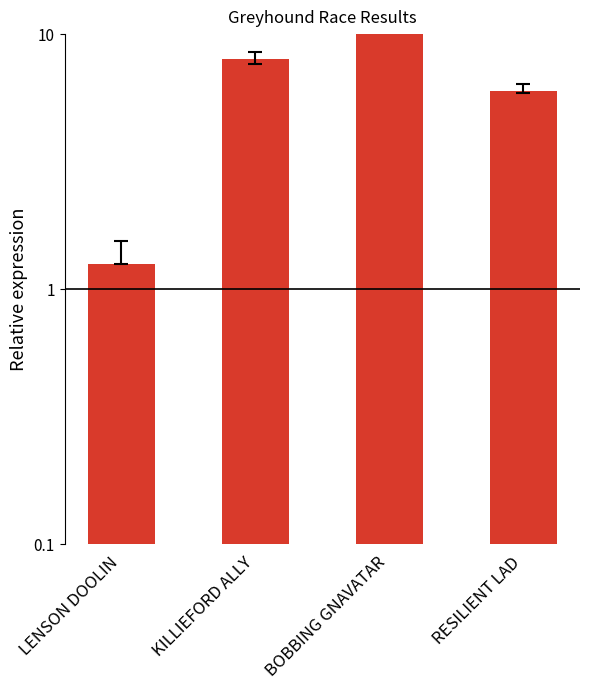

List the labels in order of value, smallest first.

LENSON DOOLIN, RESILIENT LAD, KILLIEFORD ALLY, BOBBING GNAVATAR